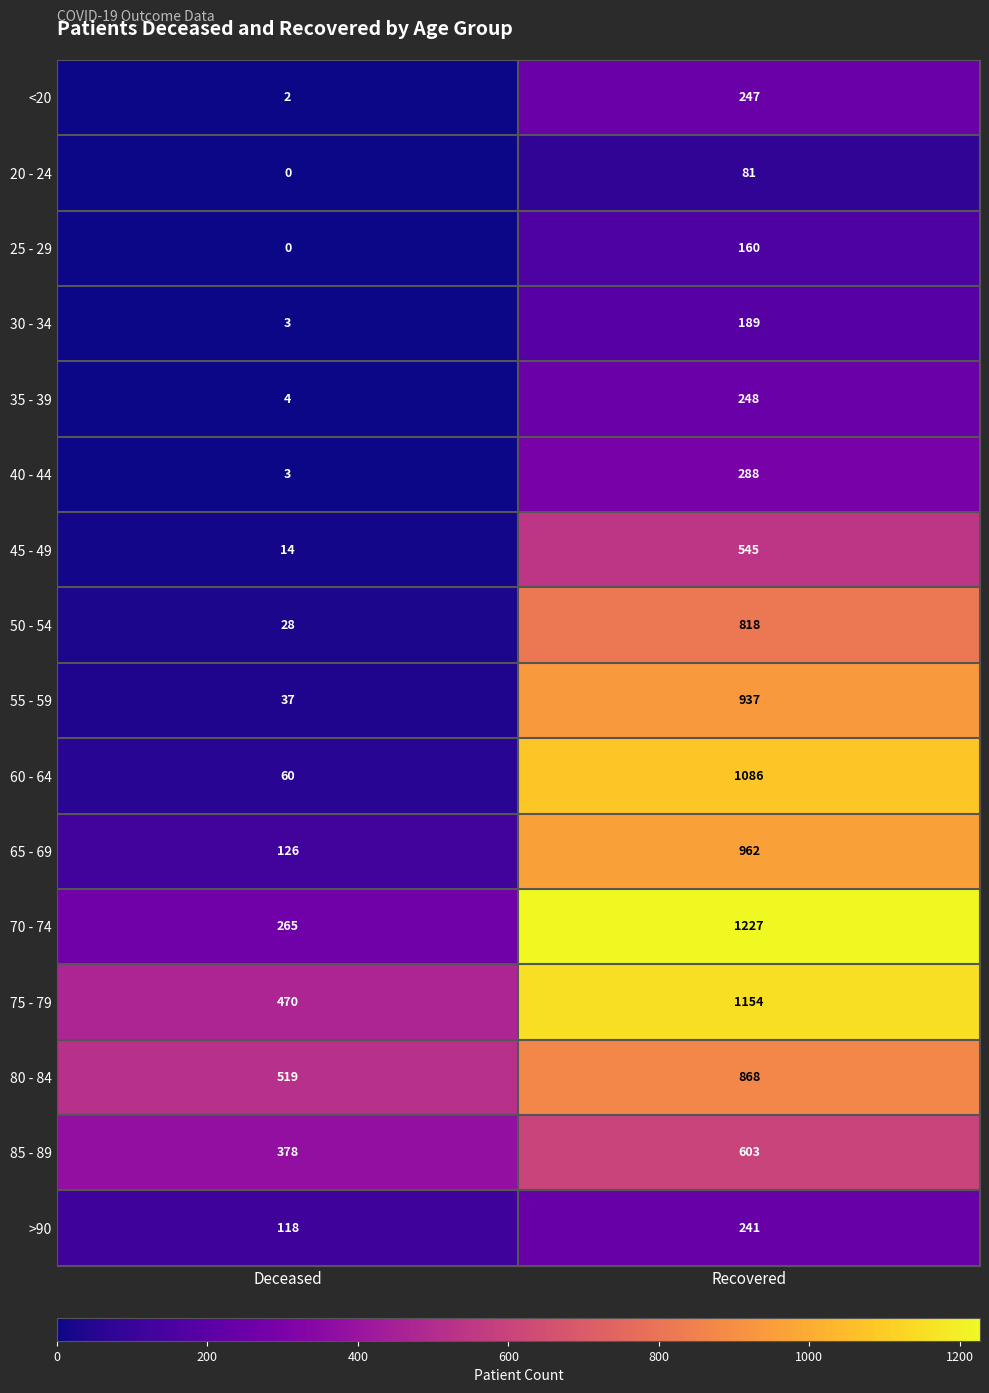

How many data points does each series have?

2